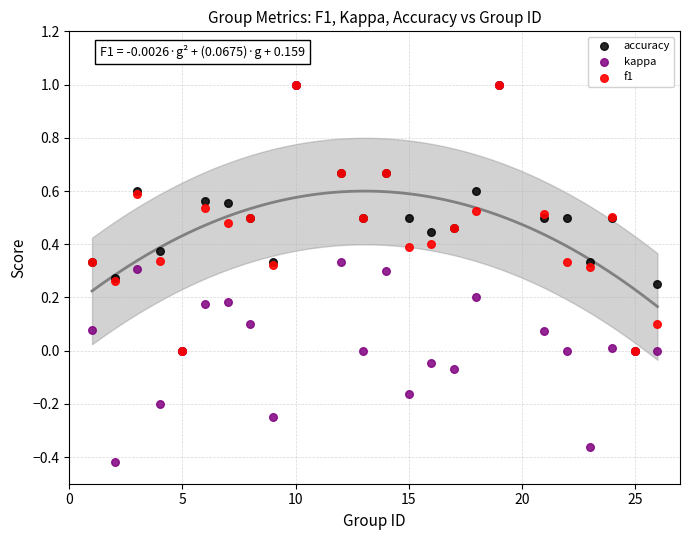

Which series has the largest Y range (max minus min)?

kappa